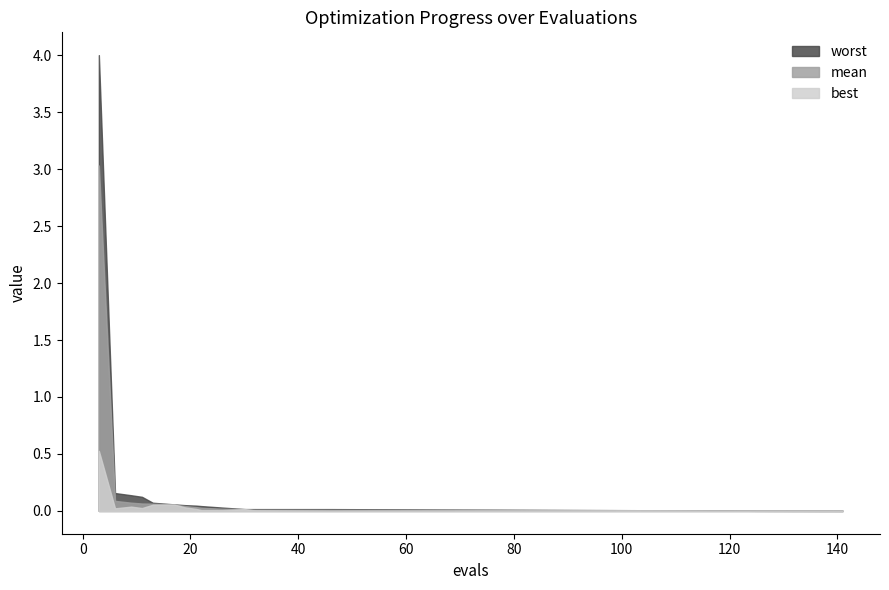

True or false: worst has a value of 0.0 at 117.

True